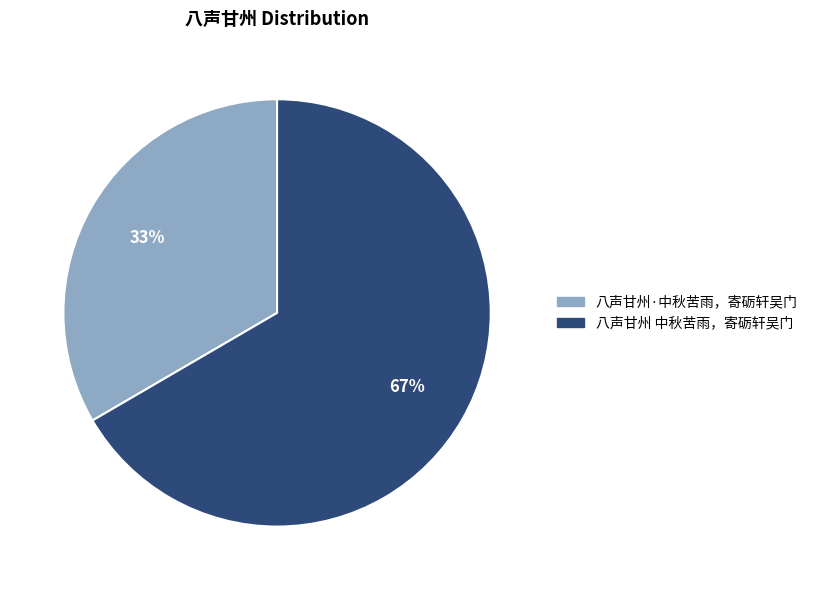

Approximately how many times larger is the value at 八声甘州·中秋苦雨，寄砺轩吴门 compared to 八声甘州 中秋苦雨，寄砺轩吴门?

0.5